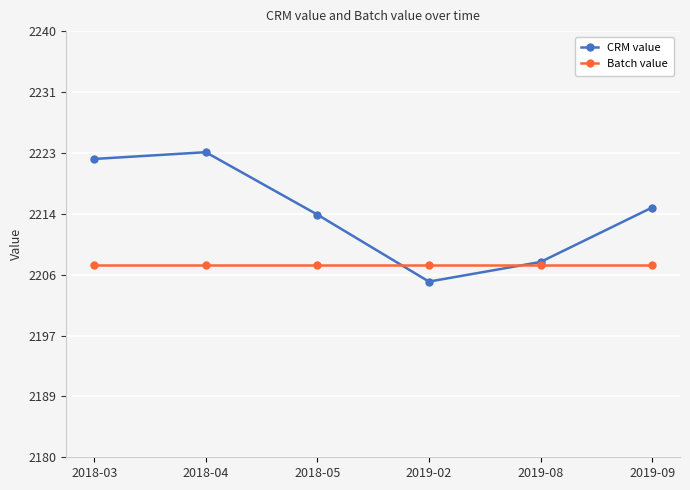

At how many categories does at least one series exceed 2213?

4